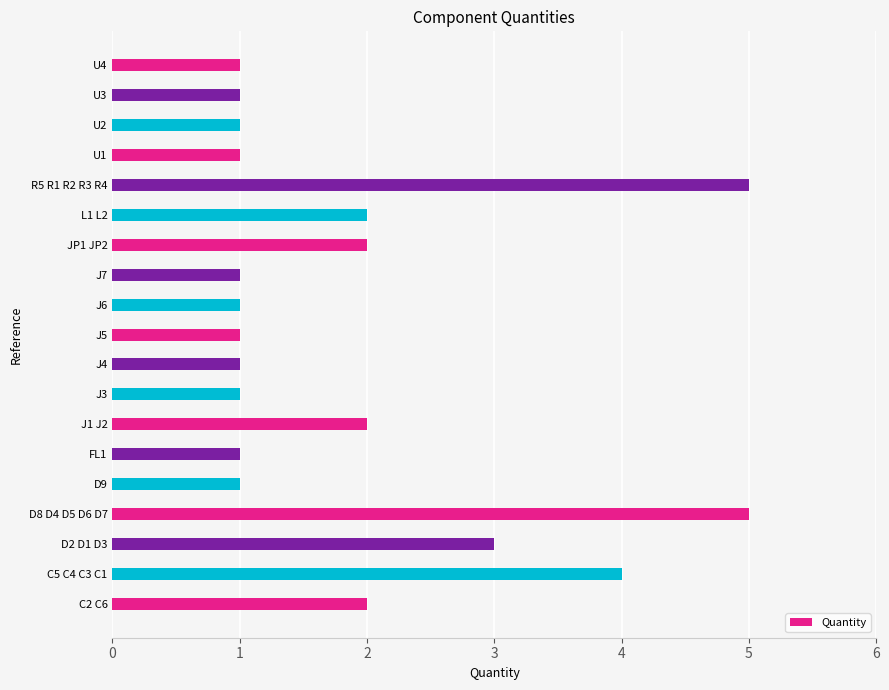

Reading bottom to top, what are all the values shown in this chart?

2	4	3	5	1	1	2	1	1	1	1	1	2	2	5	1	1	1	1